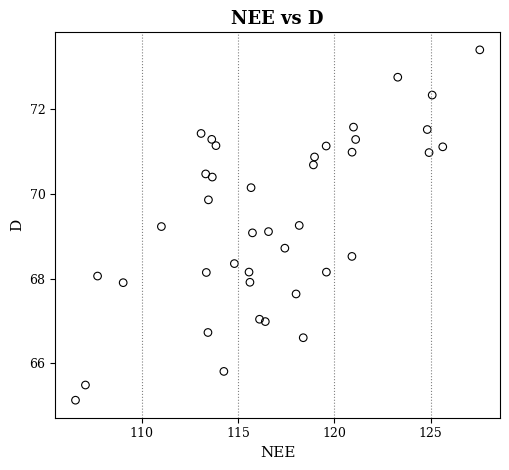

What is the range of Y values (max minus min)?

8.3